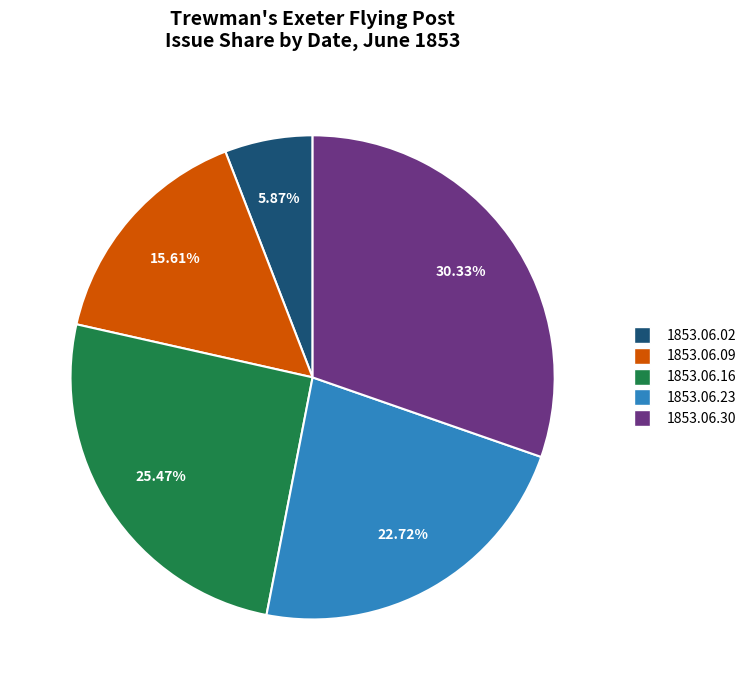

To the nearest percent, what is the combined percentage of 1853.06.23 and 1853.06.09?

38%